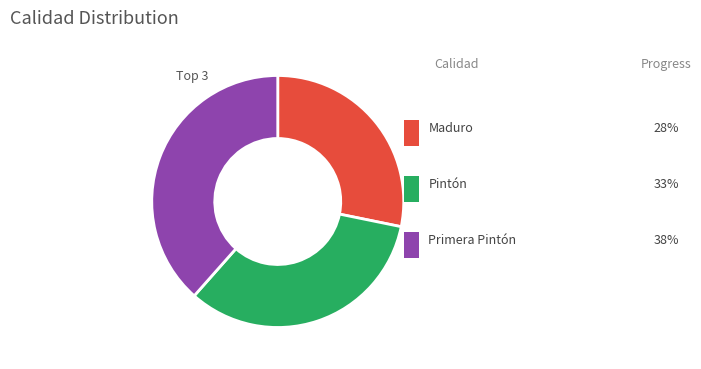

Does any single category account for the majority?

No